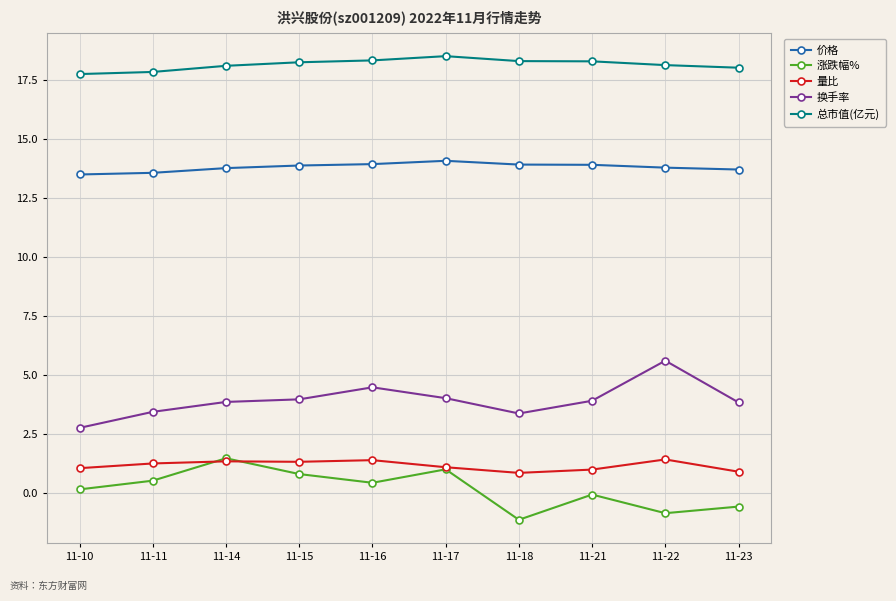

True or false: 价格 has more than 0 points higher than both neighbors.

True